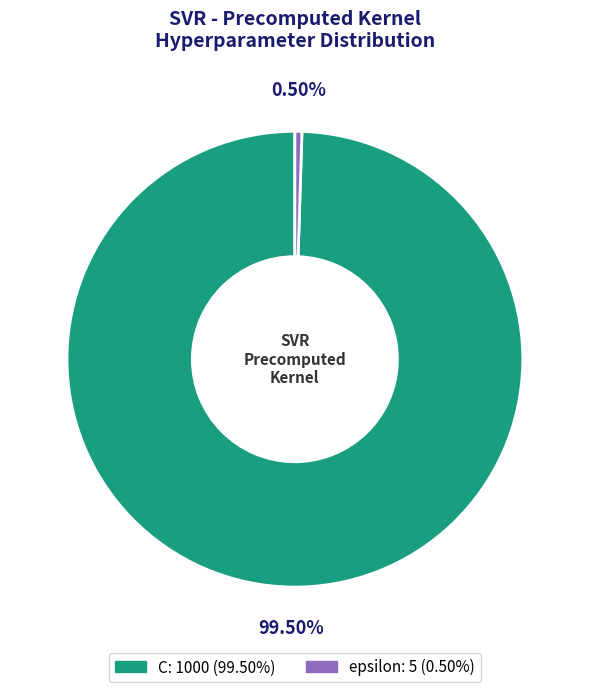

To the nearest percent, what is the average slice percentage?

50%